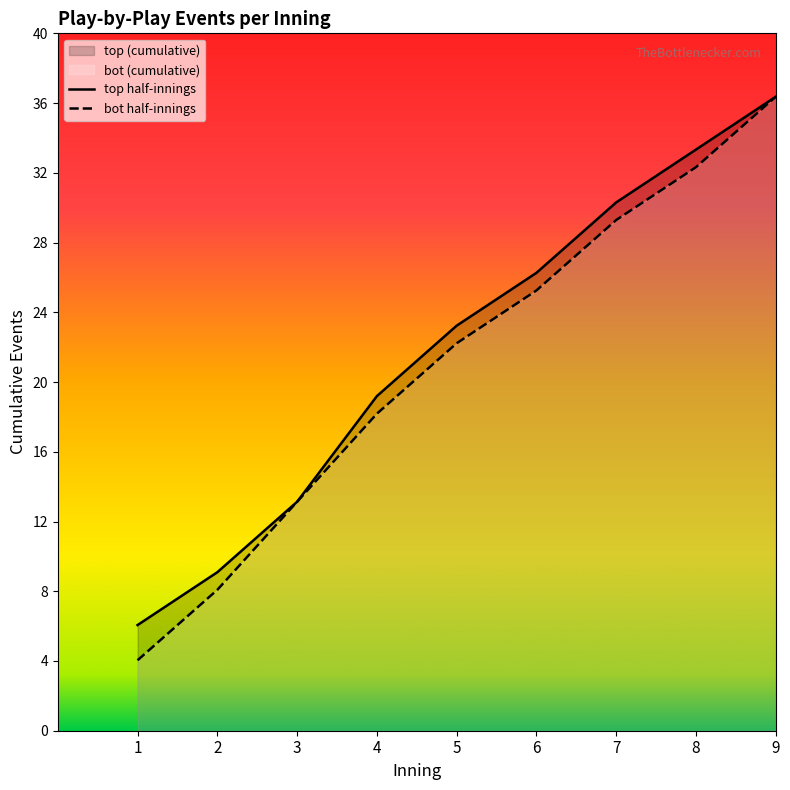

Rank the categories by top half-innings value from highest to lowest.

9, 8, 7, 6, 5, 4, 3, 2, 1